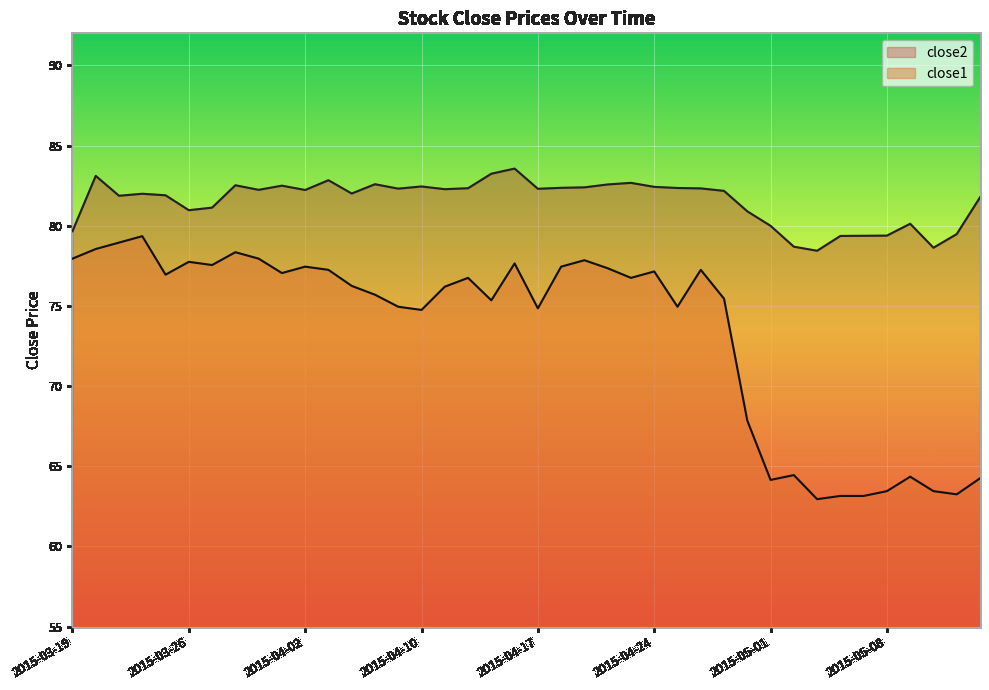

Reading right to left, transcribe all the data shown in this chart.

close2: 81.8	79.5	78.6	80.1	79.4	79.4	79.4	78.4	78.7	80.0	80.9	82.2	82.3	82.4	82.4	82.7	82.6	82.4	82.4	82.3	83.6	83.2	82.3	82.3	82.5	82.3	82.6	82.0	82.8	82.2	82.5	82.2	82.5	81.1	81.0	81.9	82.0	81.9	83.1	79.7
close1: 64.2	63.2	63.5	64.3	63.5	63.1	63.1	63.0	64.5	64.2	67.8	75.5	77.2	75.0	77.2	76.8	77.3	77.8	77.5	74.8	77.7	75.3	76.8	76.2	74.8	75.0	75.7	76.2	77.2	77.5	77.0	78.0	78.3	77.5	77.8	77.0	79.3	79.0	78.5	78.0